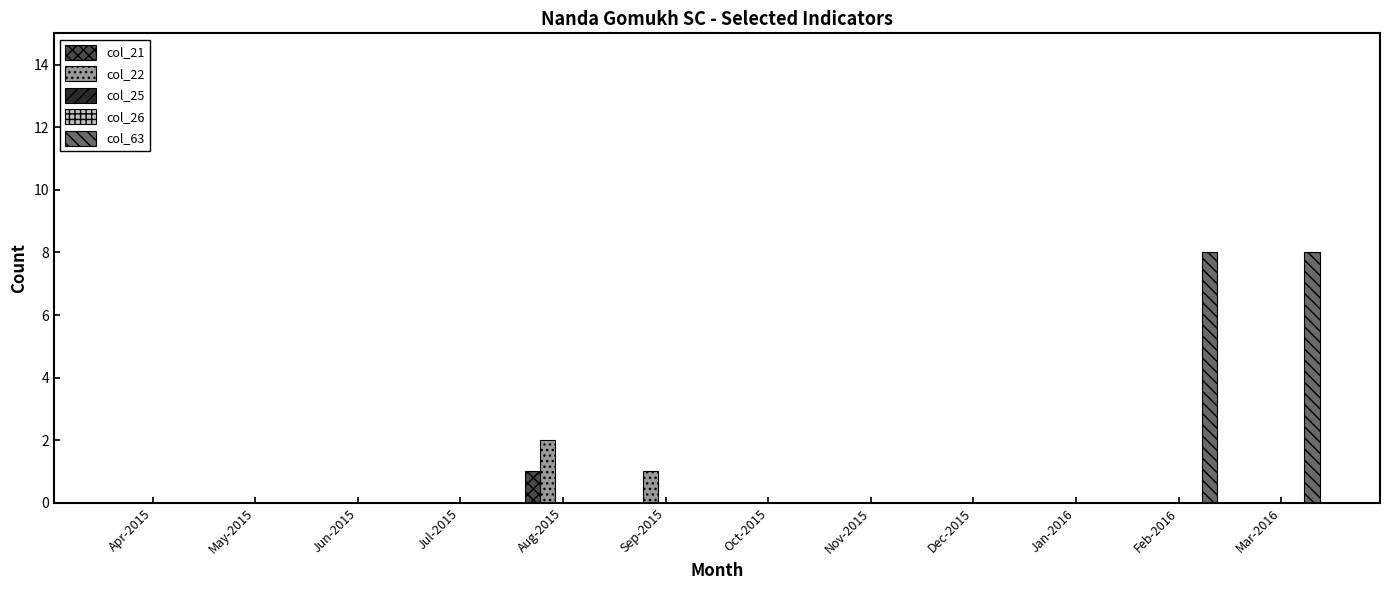

How many distinct data groups are displayed?

5